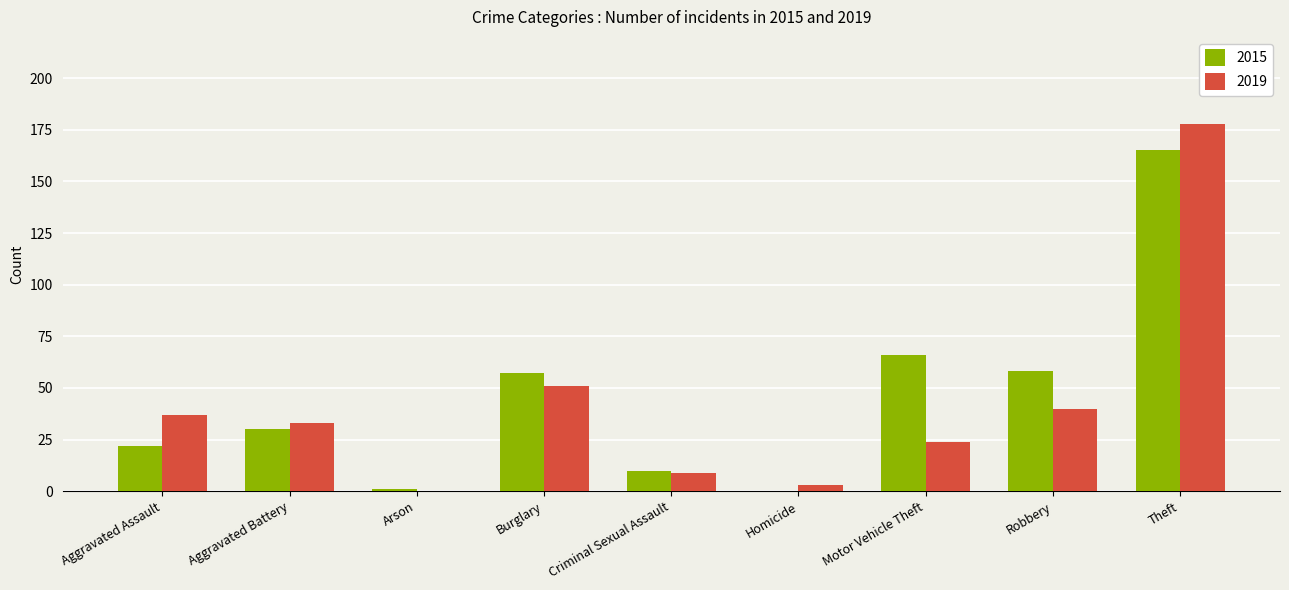

Does the chart contain stacked bars?

No